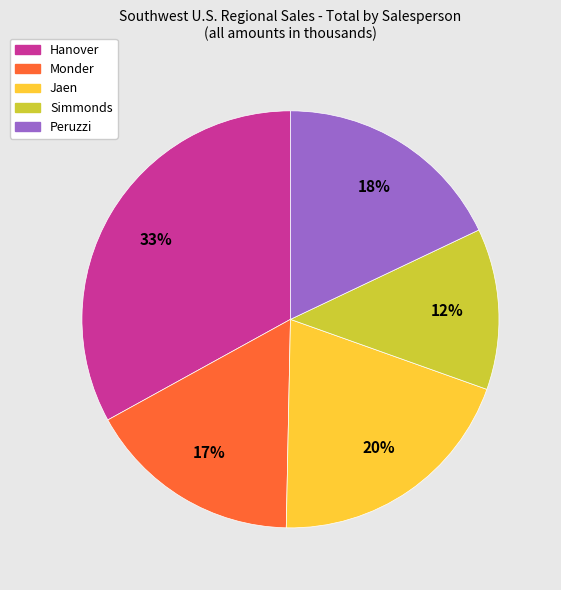

The Simmonds slice represents 22% of the pie. True or false?

False